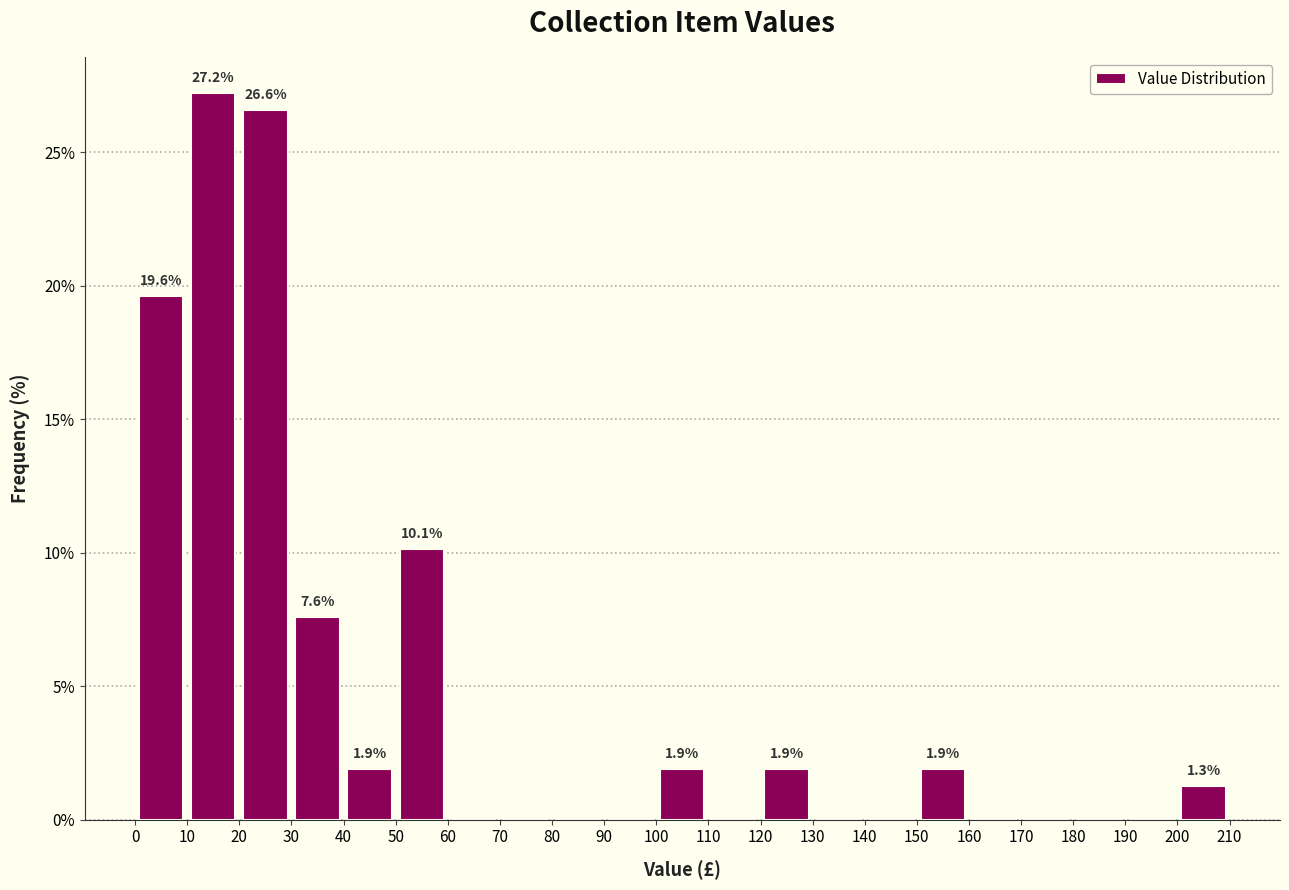

Which range on the x-axis has the tallest bar?

10 to 20